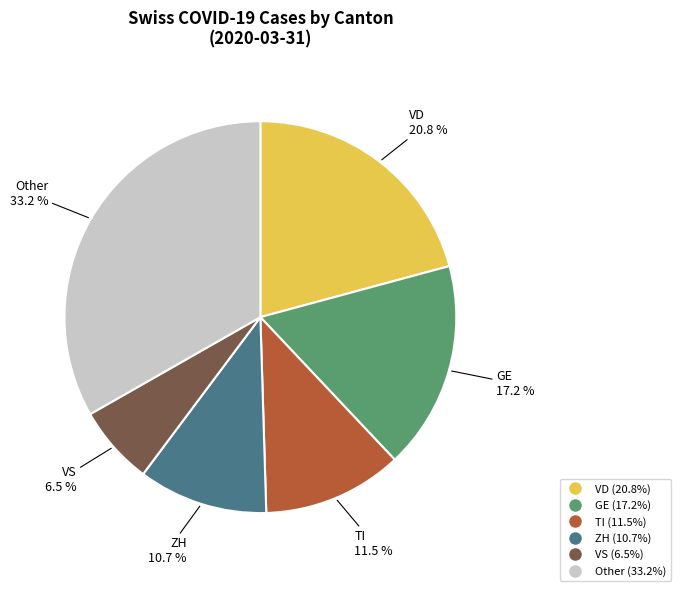

Is there any slice that represents more than half of the pie?

No